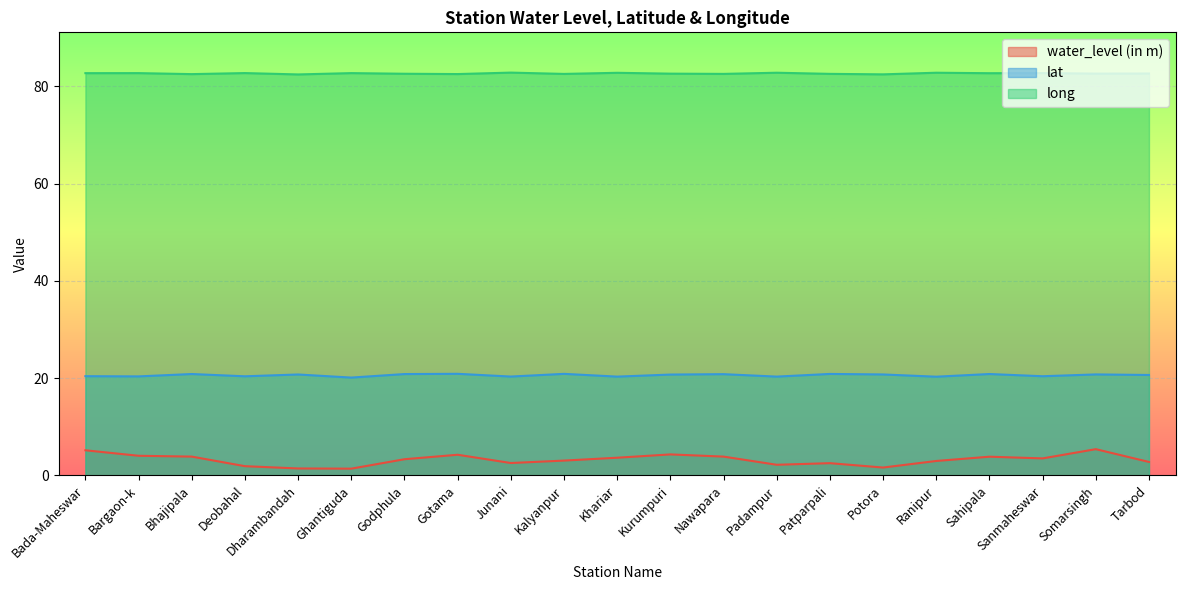

Where does the water_level (in m) series first go above 3?

Bada-Maheswar